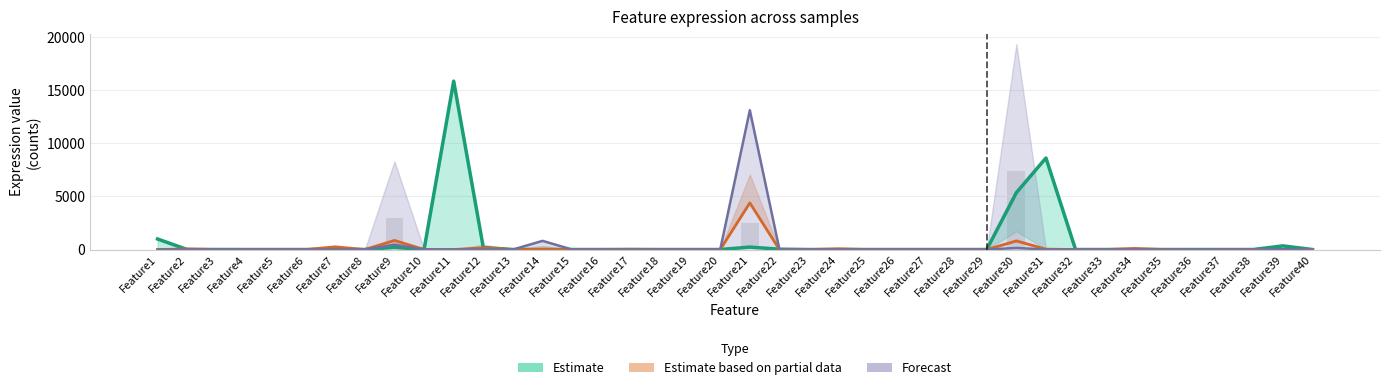

Reading right to left, extract all data points from this chart.

Sample13: Feature40=0	Feature39=344	Feature38=0	Feature37=0	Feature36=0	Feature35=0	Feature34=0	Feature33=0	Feature32=0	Feature31=8630	Feature30=5360	Feature29=0	Feature28=0	Feature27=0	Feature26=0	Feature25=0	Feature24=0	Feature23=0	Feature22=31	Feature21=230	Feature20=0	Feature19=0	Feature18=0	Feature17=6	Feature16=0	Feature15=0	Feature14=0	Feature13=0	Feature12=188	Feature11=15875	Feature10=0	Feature9=202	Feature8=3	Feature7=0	Feature6=0	Feature5=0	Feature4=0	Feature3=4	Feature2=0	Feature1=994
Sample50: Feature40=0	Feature39=0	Feature38=0	Feature37=0	Feature36=0	Feature35=0	Feature34=102	Feature33=0	Feature32=0	Feature31=36	Feature30=802	Feature29=0	Feature28=0	Feature27=0	Feature26=0	Feature25=0	Feature24=66	Feature23=0	Feature22=0	Feature21=4397	Feature20=0	Feature19=0	Feature18=0	Feature17=21	Feature16=0	Feature15=0	Feature14=0	Feature13=0	Feature12=164	Feature11=0	Feature10=0	Feature9=860	Feature8=0	Feature7=254	Feature6=0	Feature5=0	Feature4=0	Feature3=1	Feature2=56	Feature1=0
Sample51: Feature40=0	Feature39=41	Feature38=0	Feature37=0	Feature36=4	Feature35=0	Feature34=0	Feature33=0	Feature32=0	Feature31=0	Feature30=146	Feature29=0	Feature28=0	Feature27=0	Feature26=0	Feature25=0	Feature24=2	Feature23=0	Feature22=0	Feature21=13135	Feature20=0	Feature19=0	Feature18=0	Feature17=0	Feature16=0	Feature15=0	Feature14=817	Feature13=0	Feature12=0	Feature11=0	Feature10=0	Feature9=458	Feature8=0	Feature7=0	Feature6=0	Feature5=0	Feature4=0	Feature3=1	Feature2=0	Feature1=0